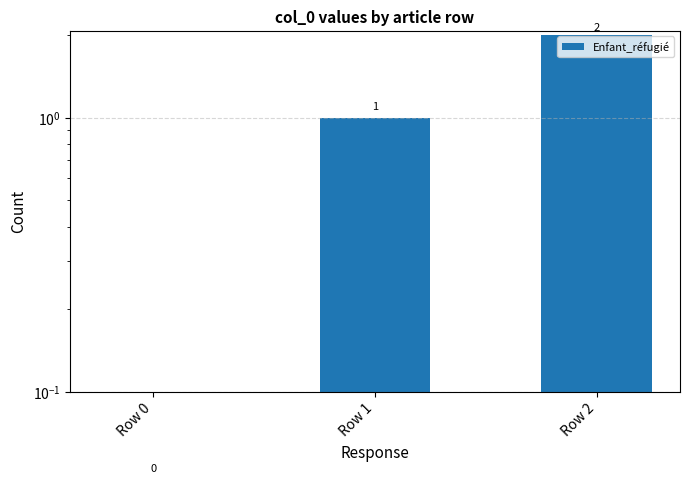

Which has a higher value, Row 1 or Row 0?

Row 1